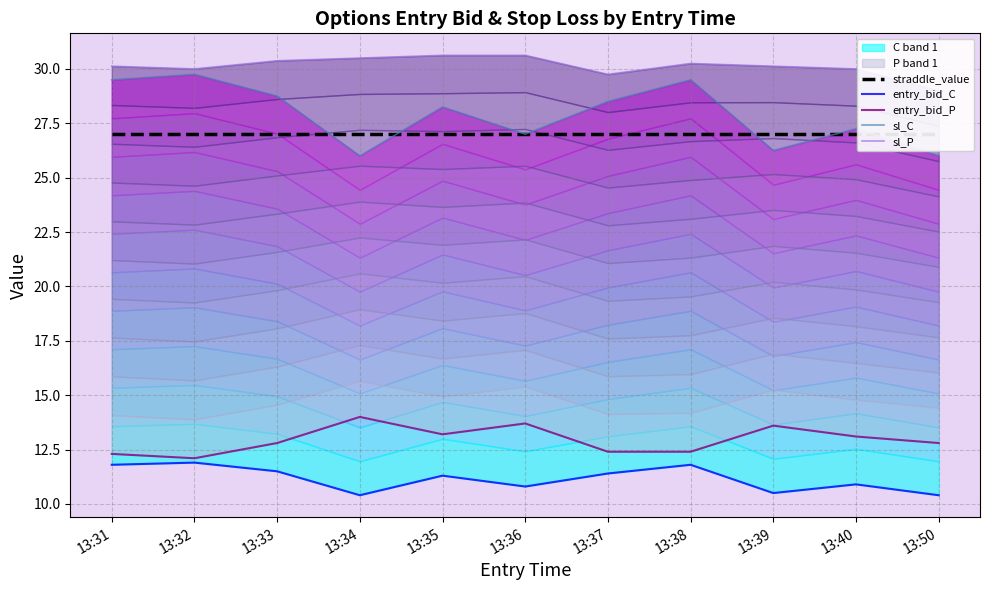

The value of straddle_value at 13:37 is 27.0. True or false?

True